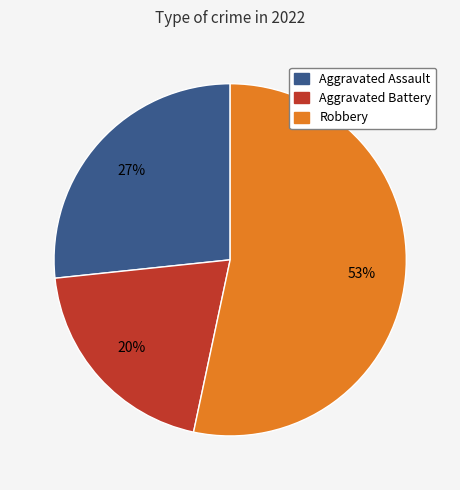

Is the sum of Aggravated Assault and Robbery greater than half?

Yes